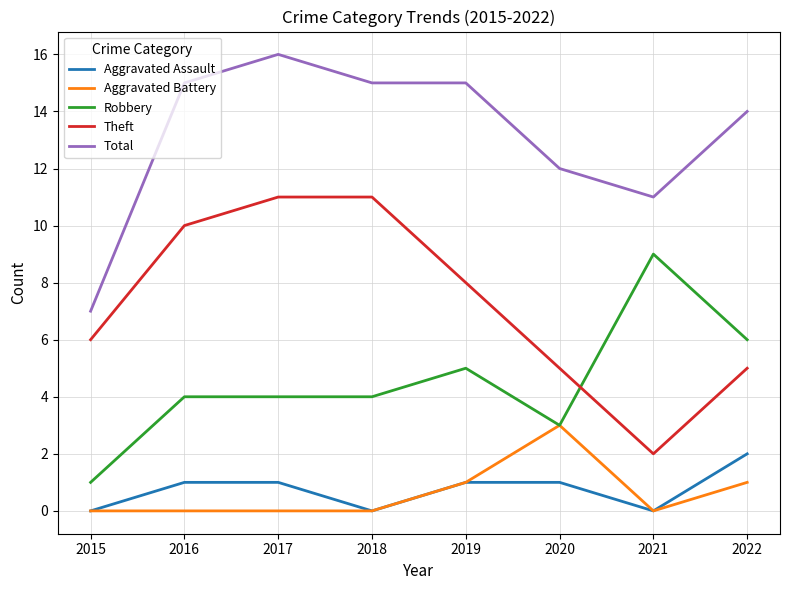

Is it true that Total equals 16 at 2017?

True